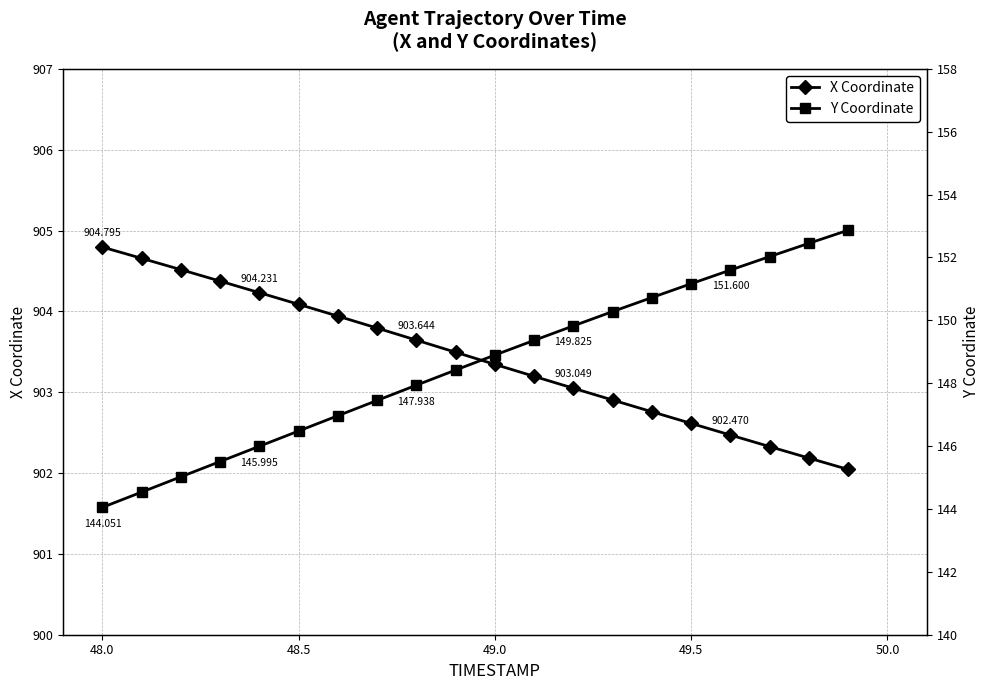

True or false: X Coordinate has more than 2 points higher than both neighbors.

False